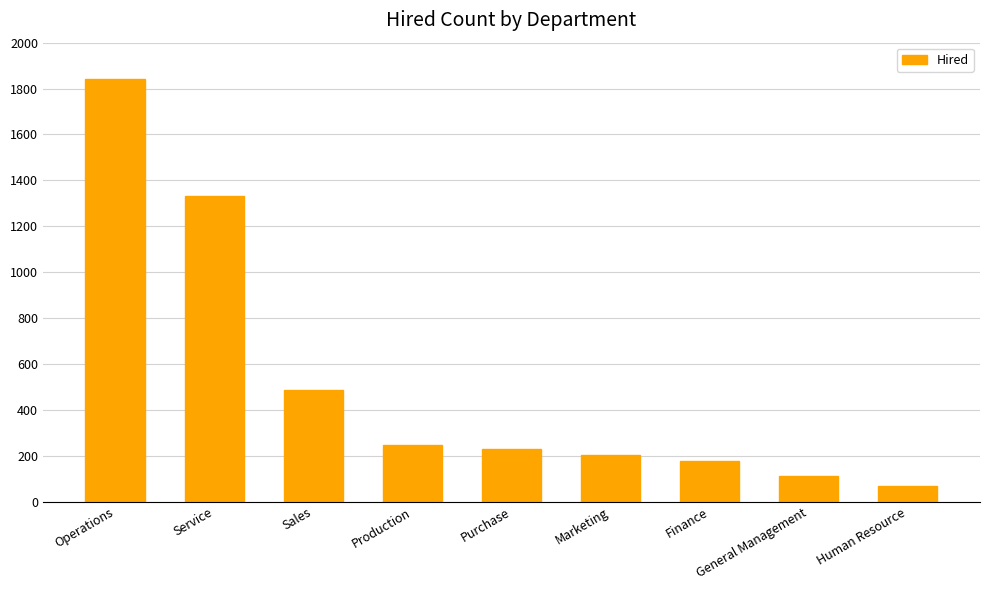

List the labels in order of value, largest first.

Operations, Service, Sales, Production, Purchase, Marketing, Finance, General Management, Human Resource